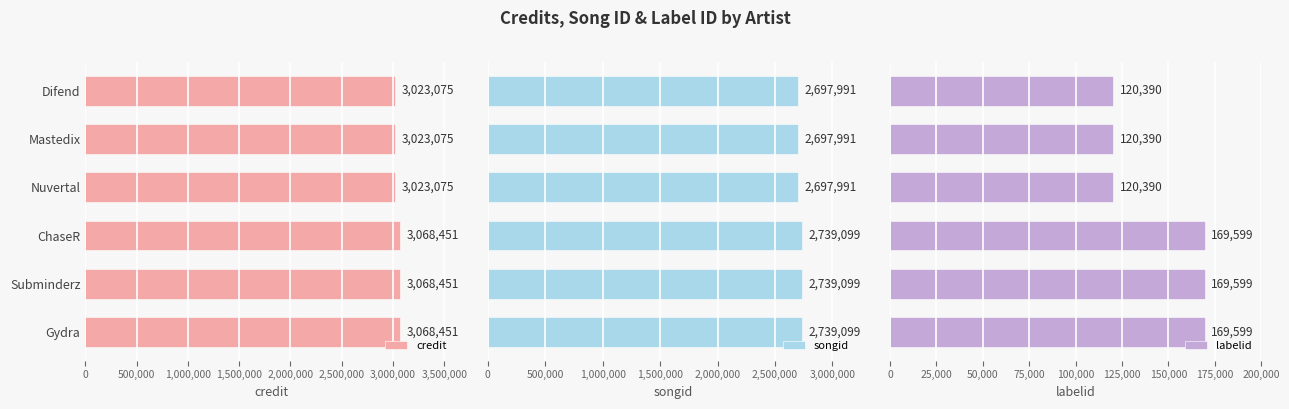

What is the value of the credit bar at the 3rd from the left?

3023075